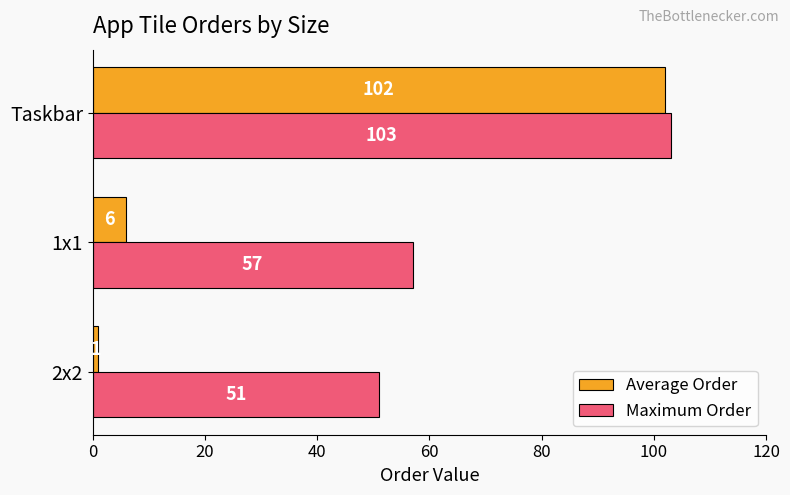

List the series in order of their peak value, highest first.

Maximum Order, Average Order